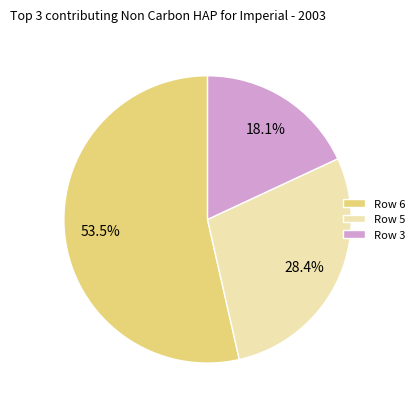

Rank the categories by value from lowest to highest.

Row 3, Row 5, Row 6